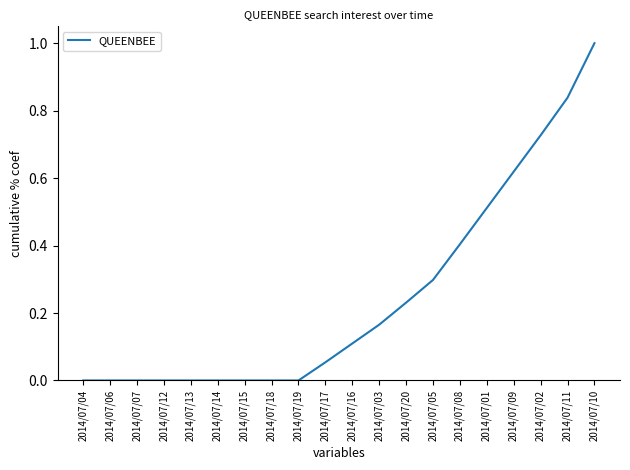

What position from the right is 2014/07/13?

16